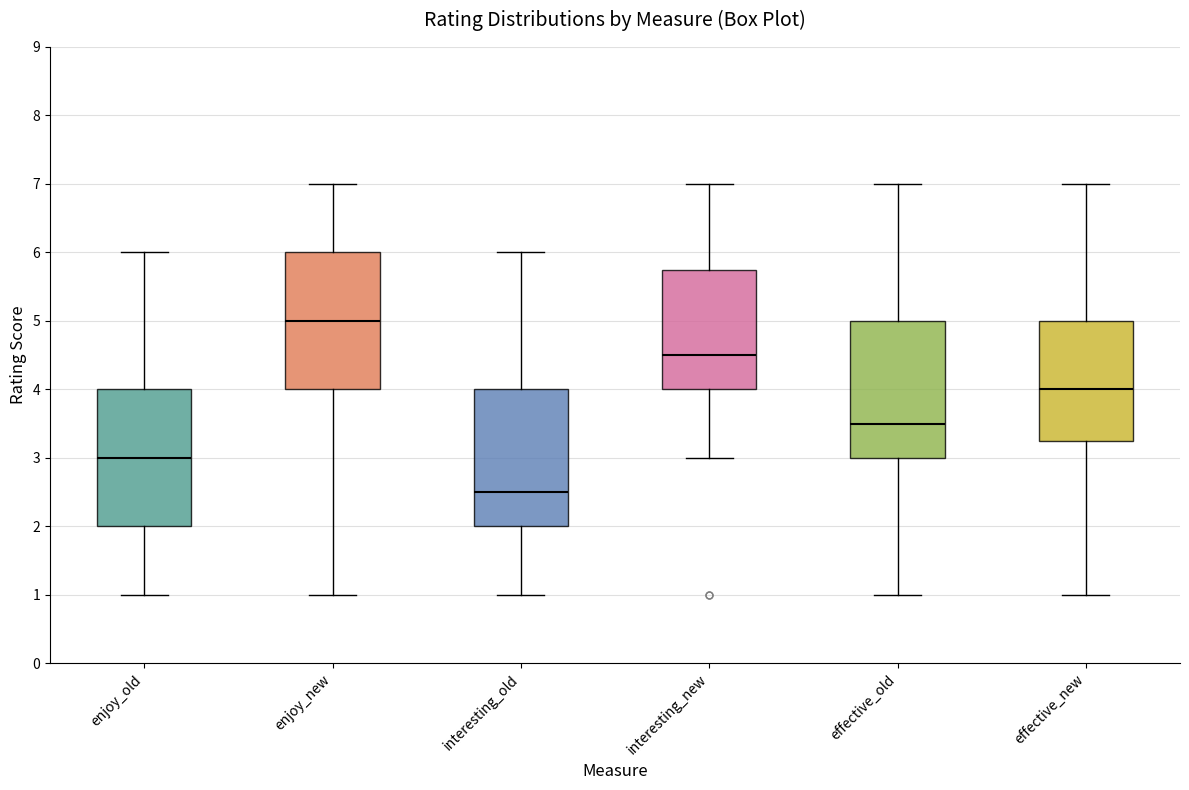

Where does the upper whisker of the box for effective_new end on the y-axis? The values are not printed on the chart, so give them approximately, as read against the axis.

7.0